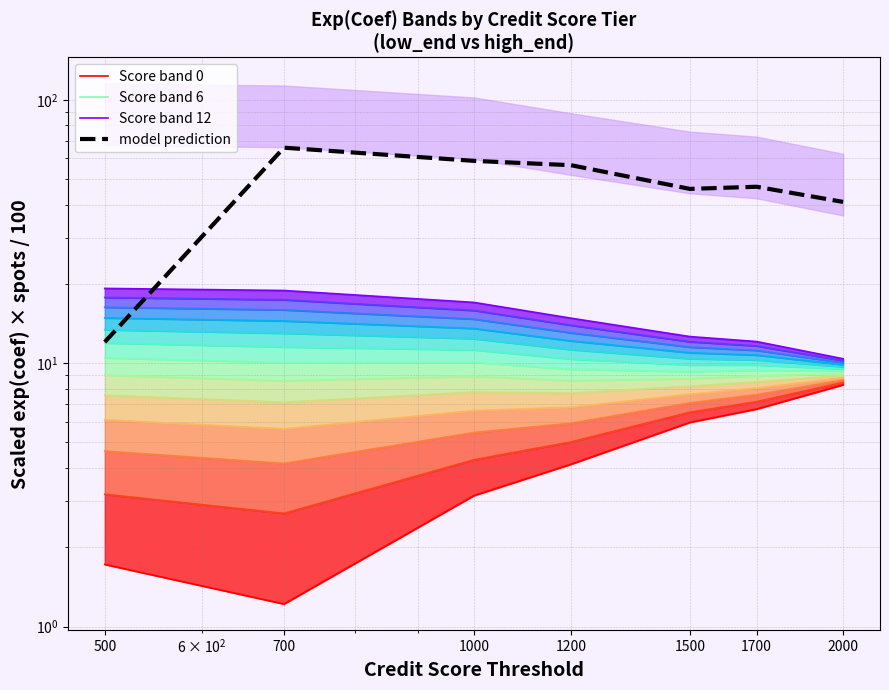

What is the difference between the highest and lowest values at 1500?

39.9